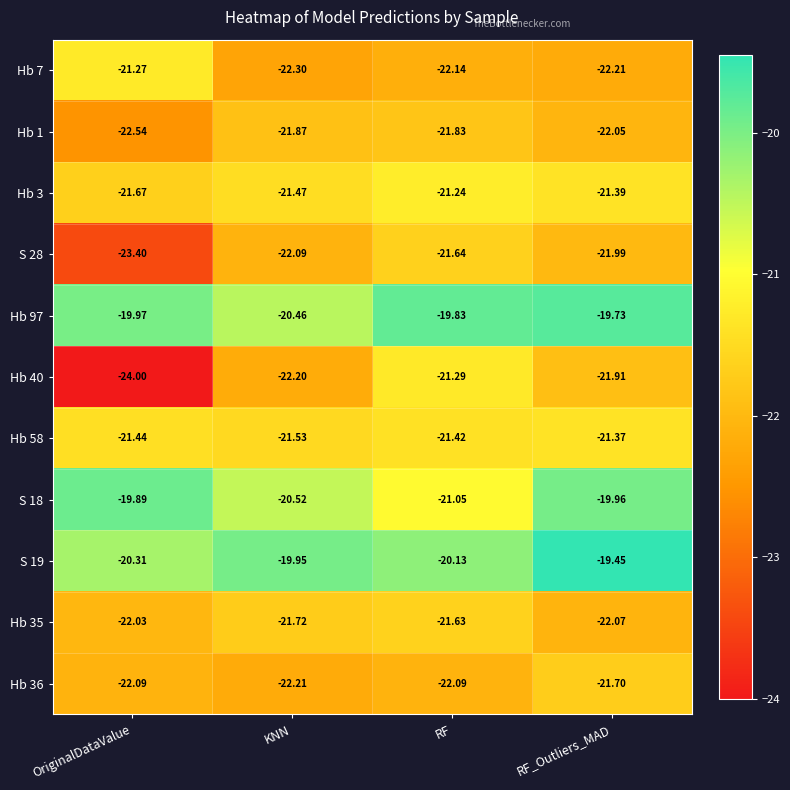

At which category is the sum across all series the highest?

RF_Outliers_MAD